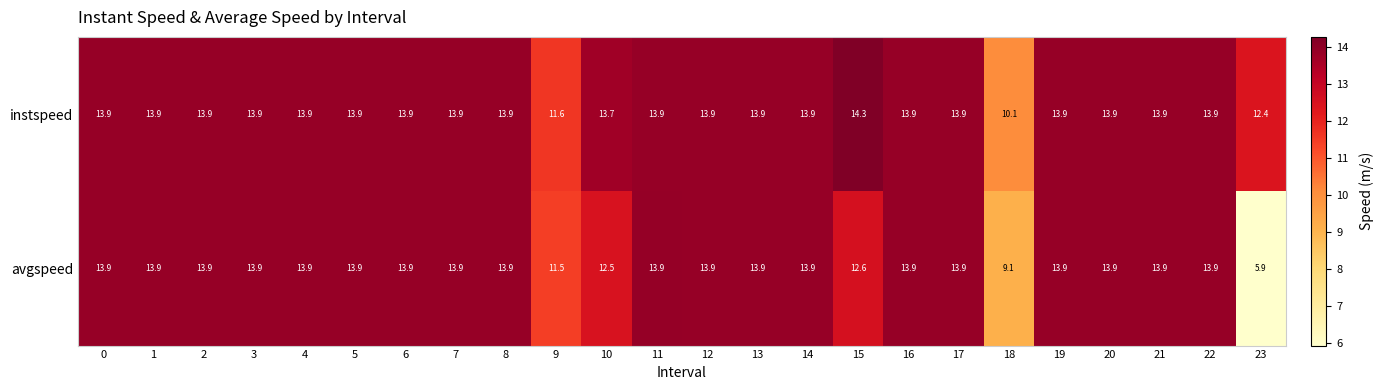

The value of avgspeed at 10 is 19.4. True or false?

False